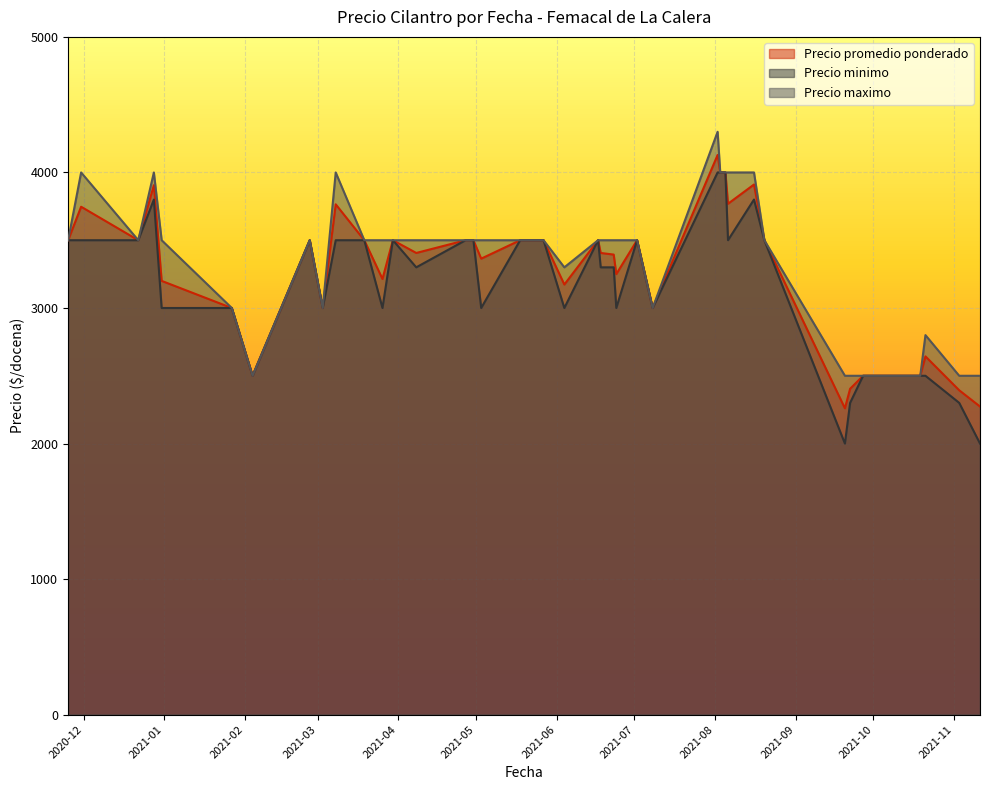

Which series has the largest range (max minus min)?

Precio minimo